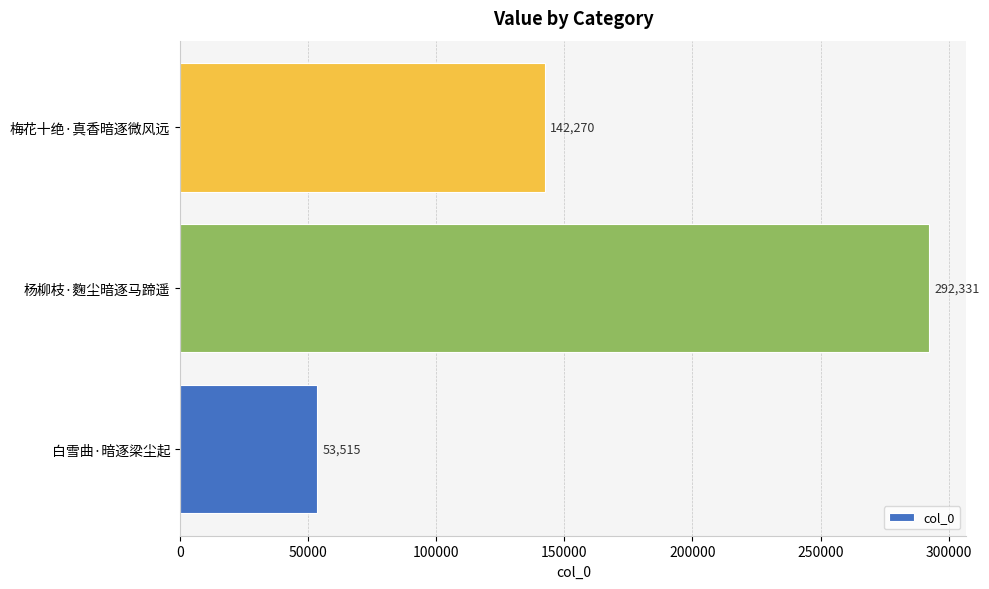

Does the chart contain any negative values?

No